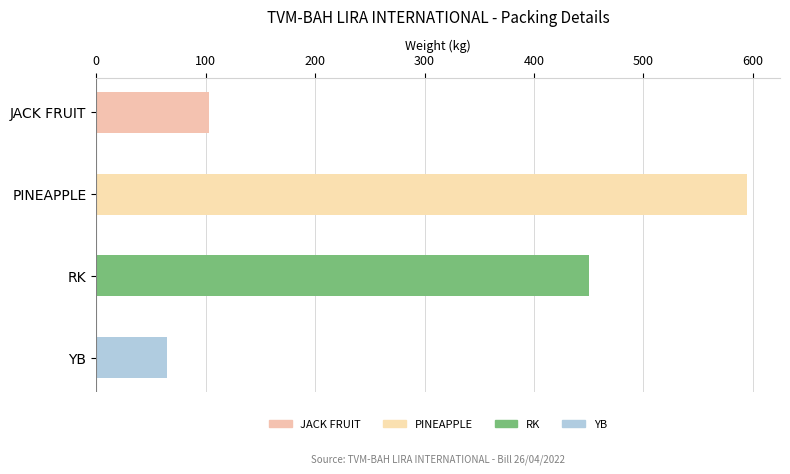

The value at RK is 126.8. True or false?

False